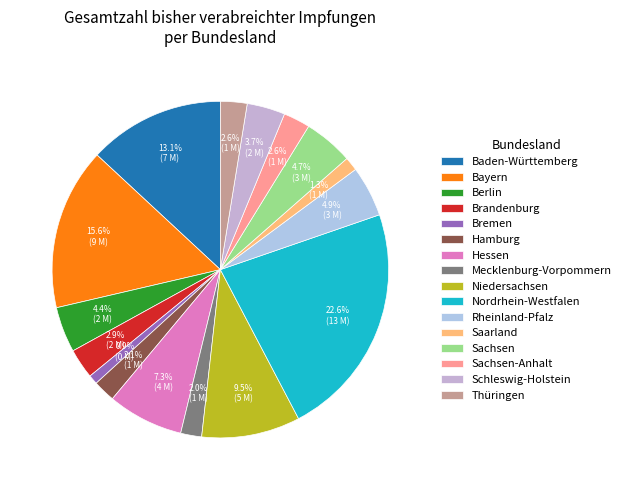

To the nearest percent, what is the difference between the Schleswig-Holstein and Sachsen-Anhalt slice percentages?

1%